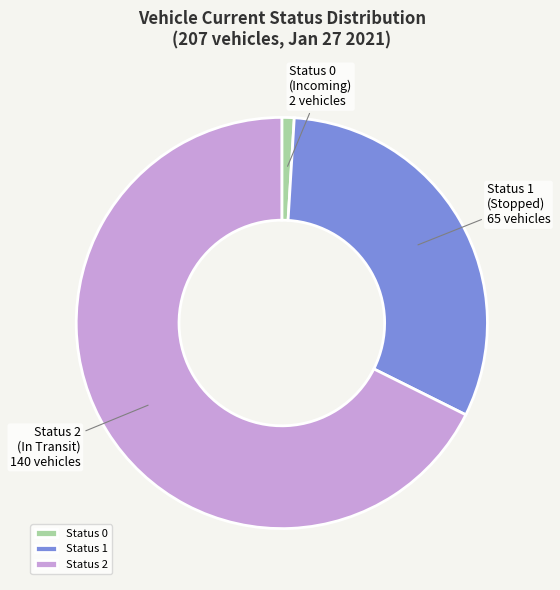

Is it true that Status 1 (Stopped) 65 vehicles is 31% of the pie?

True